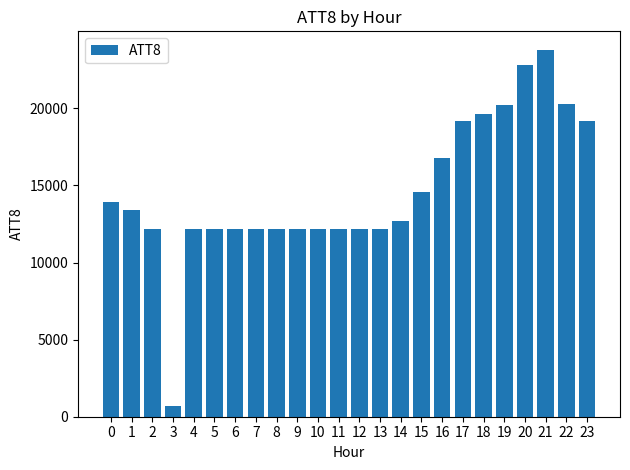

Is it true that the value at 8 is 12200?

True